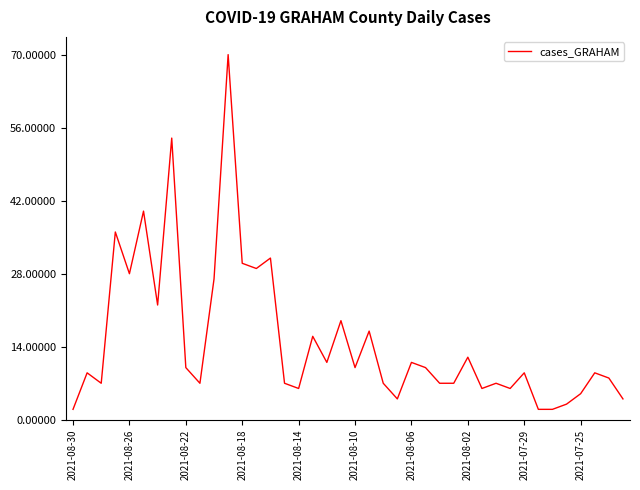

What is the greatest value displayed?

70